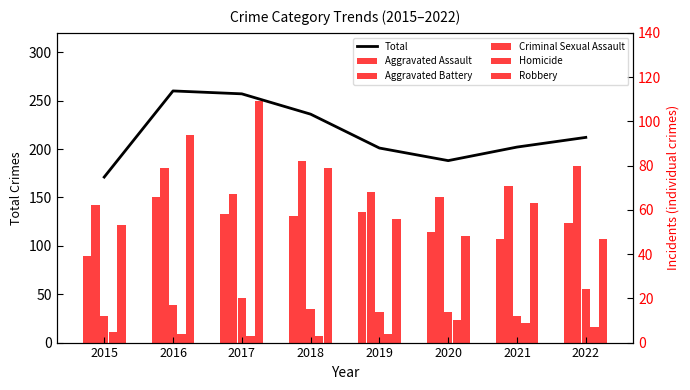

At how many categories does at least one series exceed 53?

8